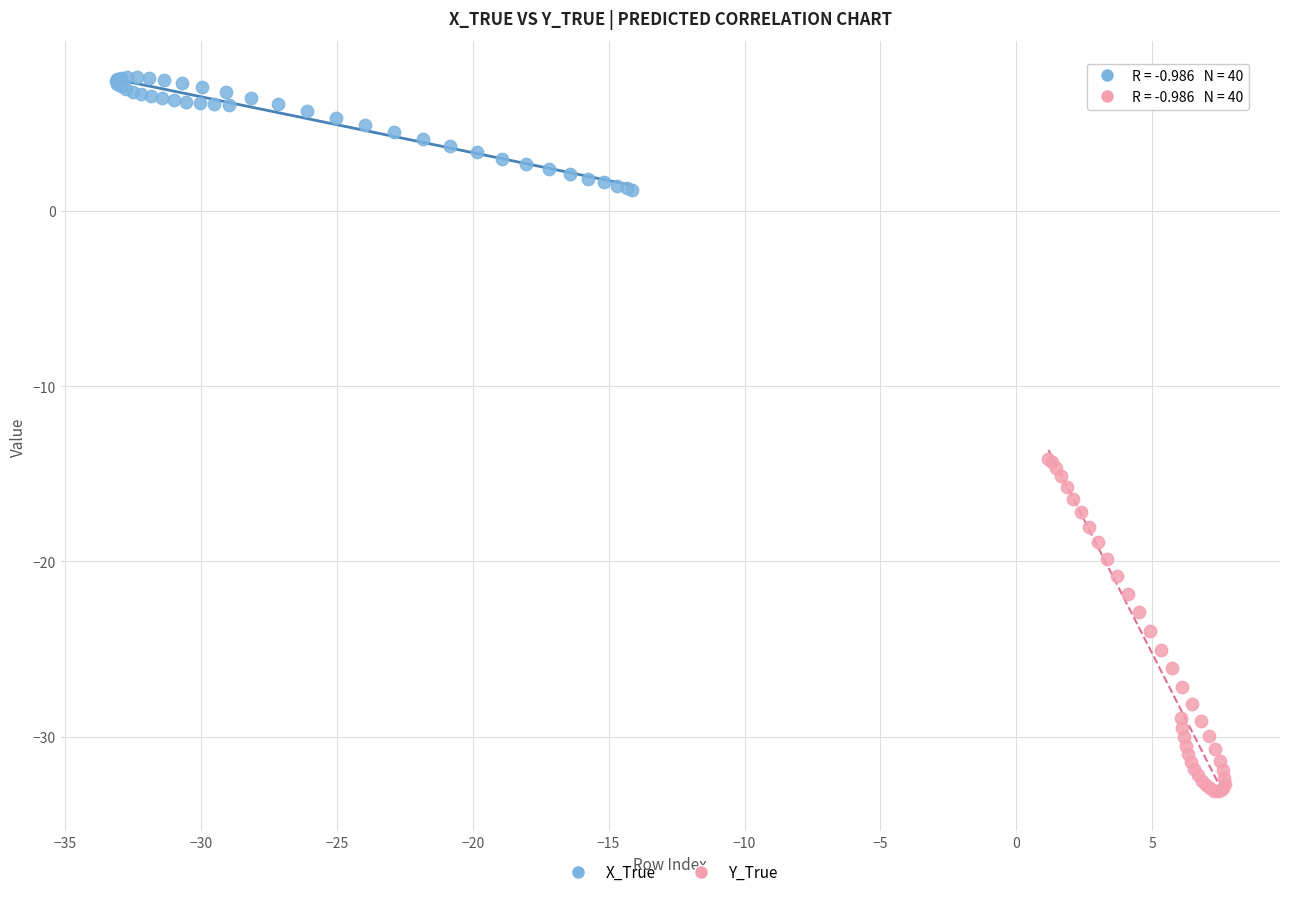

Which series has the widest spread of Y values?

Y_True